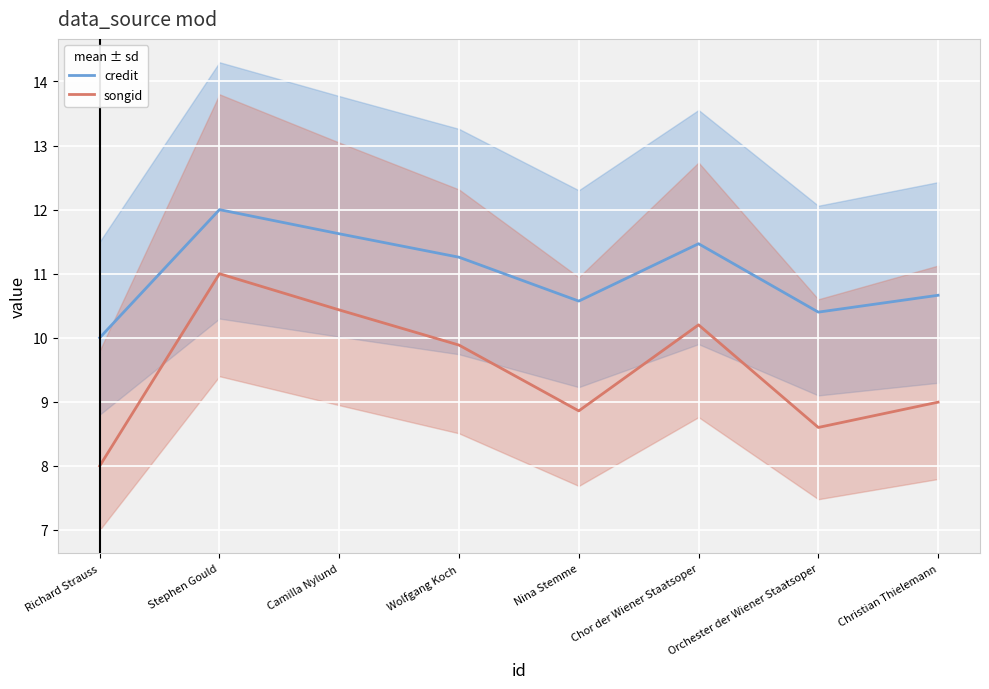

What is the difference between the second highest and minimum values in the songid series?

2.4